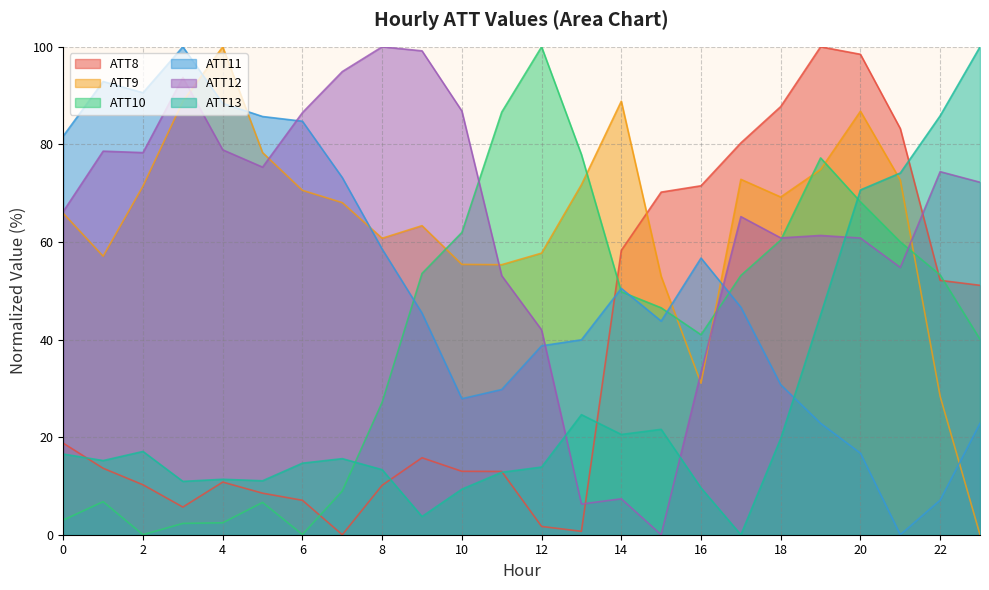

What is the difference between the maximum and minimum values in the ATT11 series?

100.0